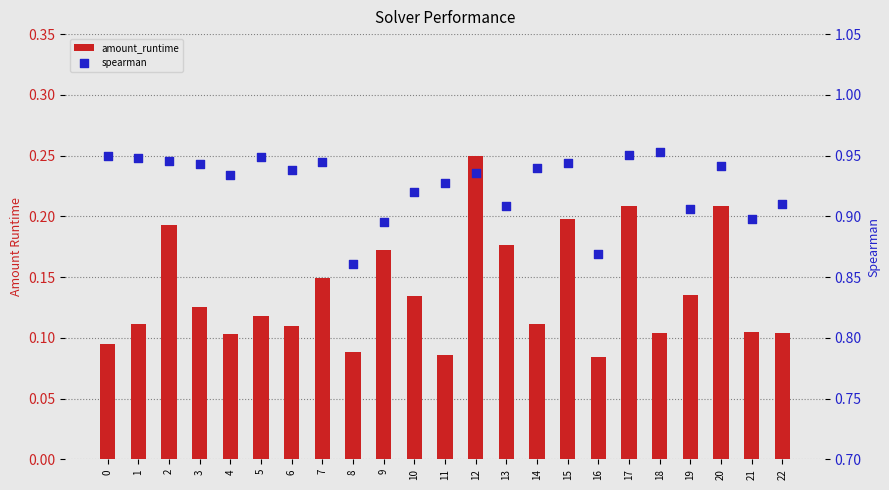

What is the total value across all series at 12?

1.2